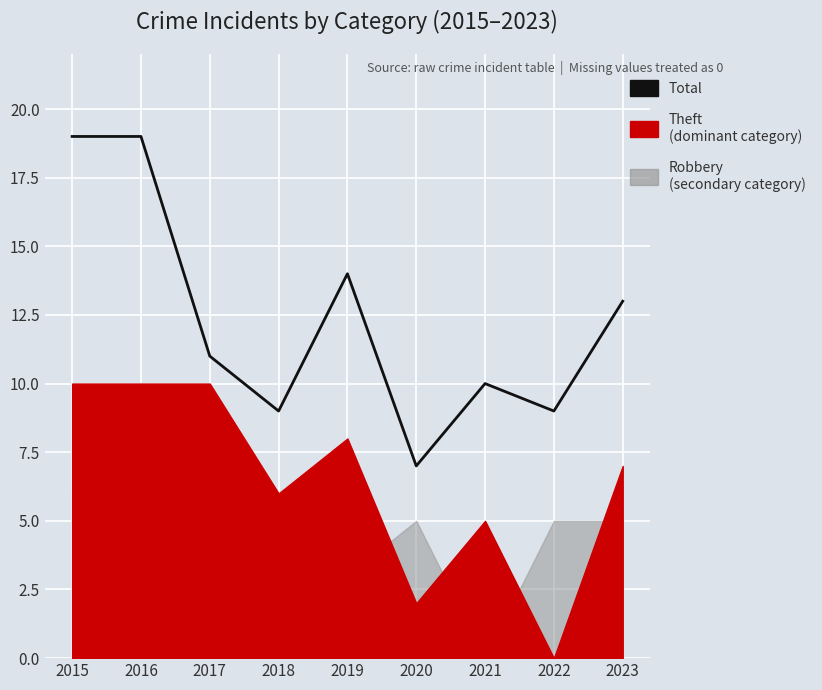

What is the difference between the values at 2023 and 2017?

2